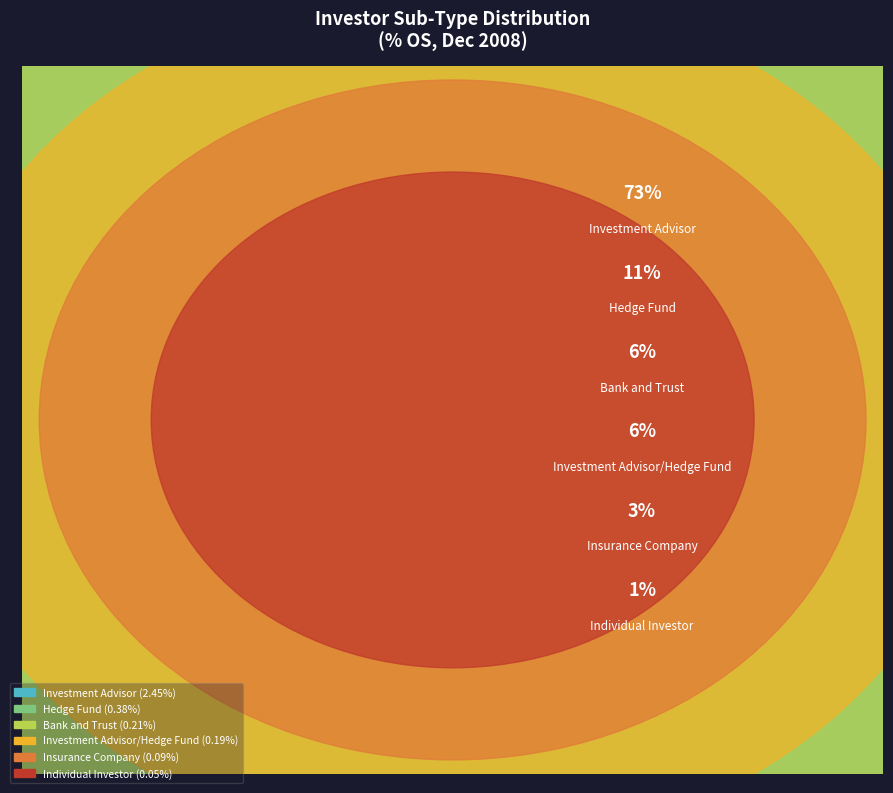

To the nearest percent, what is the combined percentage of Hedge Fund and Investment Advisor?

84%